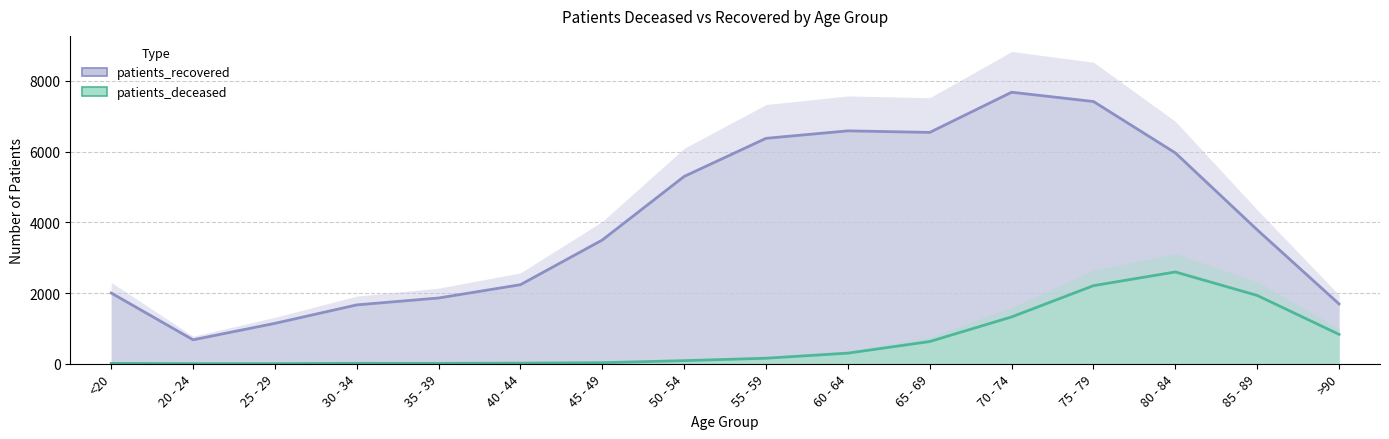

Reading left to right, what are all the values shown in this chart?

patients_recovered: 2000	677	1142	1664	1859	2235	3499	5296	6373	6584	6540	7676	7413	5960	3786	1690
patients_deceased: 10	3	3	12	11	17	30	87	156	300	628	1324	2208	2595	1931	830